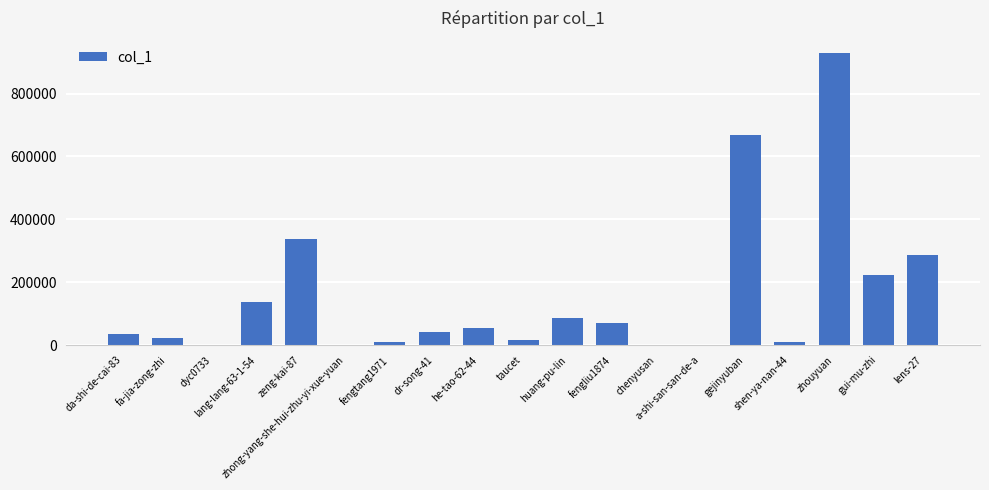

What is the sum of the values at gui-mu-zhi and gejinyuban?

891264